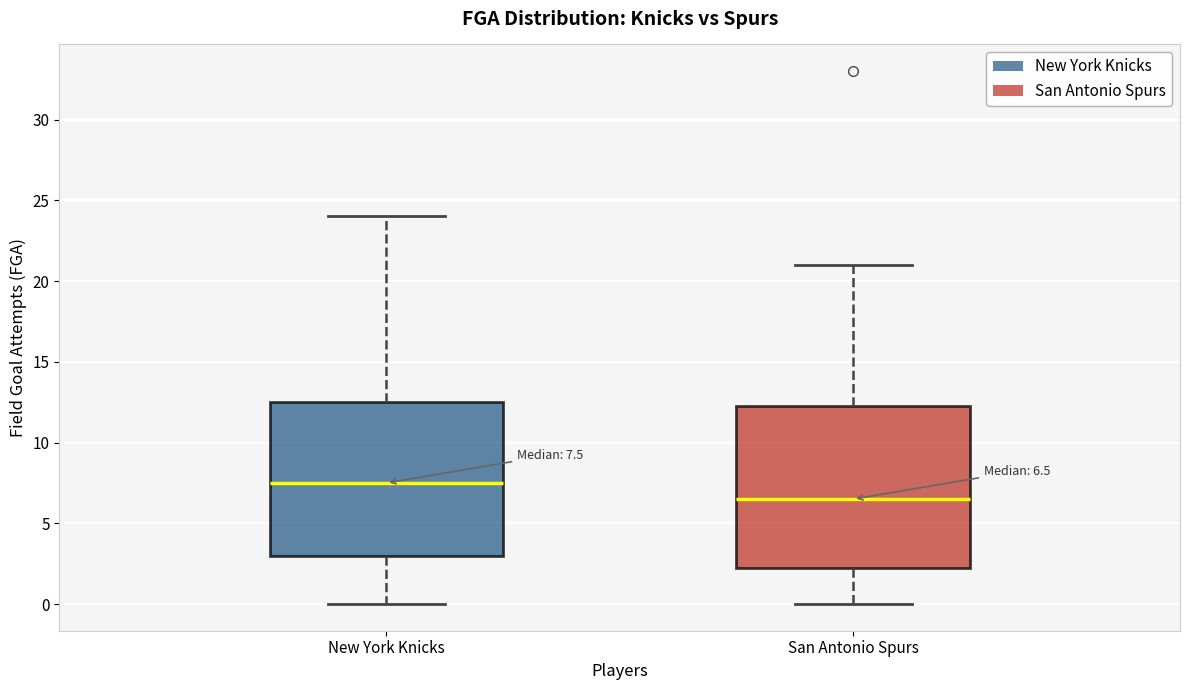

Which box's median line is the highest?

New York Knicks